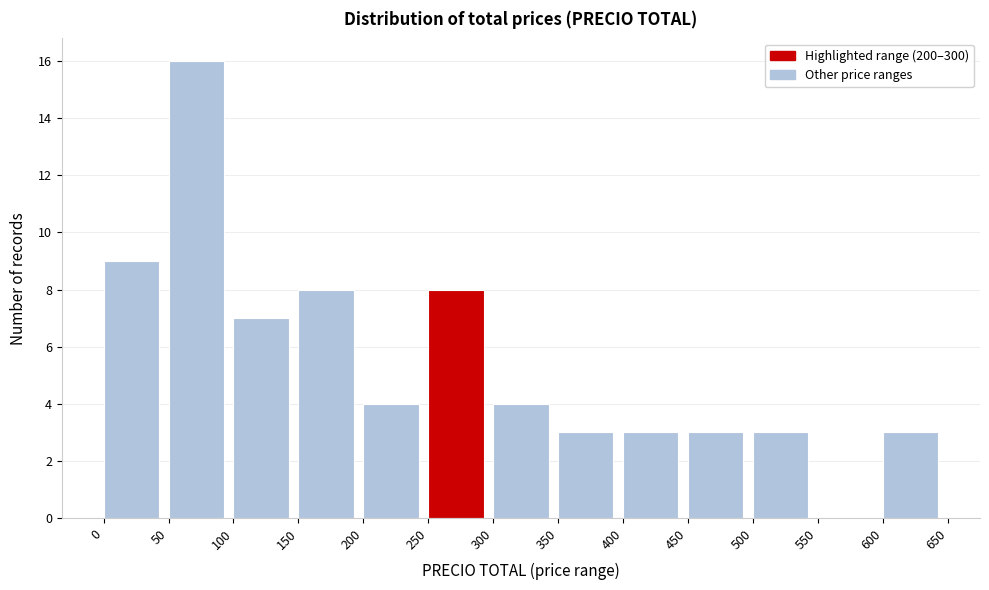

Reading left to right, transcribe this chart: for each bar, give the range it covers on the x-axis and its height. The values are not printed on the chart, so give them approximately, as read against the axis.

0 to 50: 9
50 to 100: 16
100 to 150: 7
150 to 200: 8
200 to 250: 4
250 to 300: 8
300 to 350: 4
350 to 400: 3
400 to 450: 3
450 to 500: 3
500 to 550: 3
550 to 600: 0
600 to 650: 3